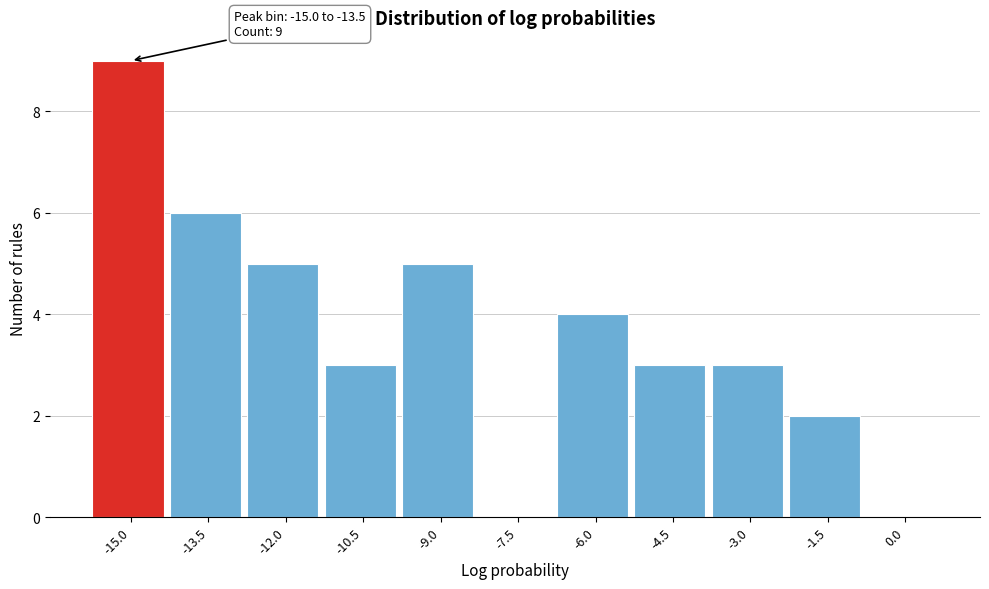

Reading left to right, extract all data points from this chart.

-15.0=9	-13.5=6	-12.0=5	-10.5=3	-9.0=5	-7.5=0	-6.0=4	-4.5=3	-3.0=3	-1.5=2	0.0=0